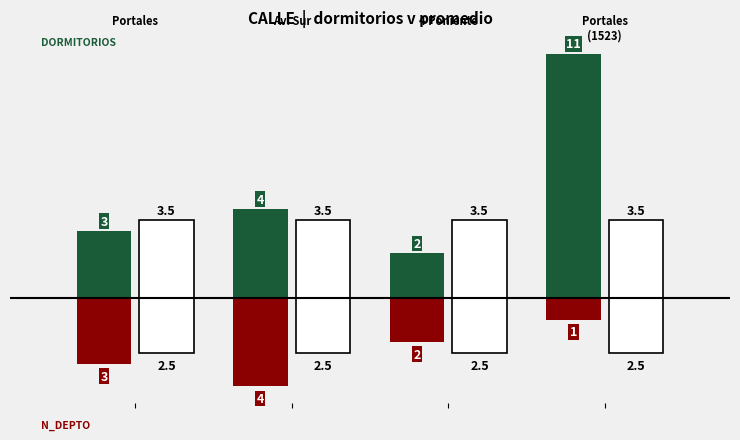

True or false: Avg N_depto has a value of -3.9 at 3.

False